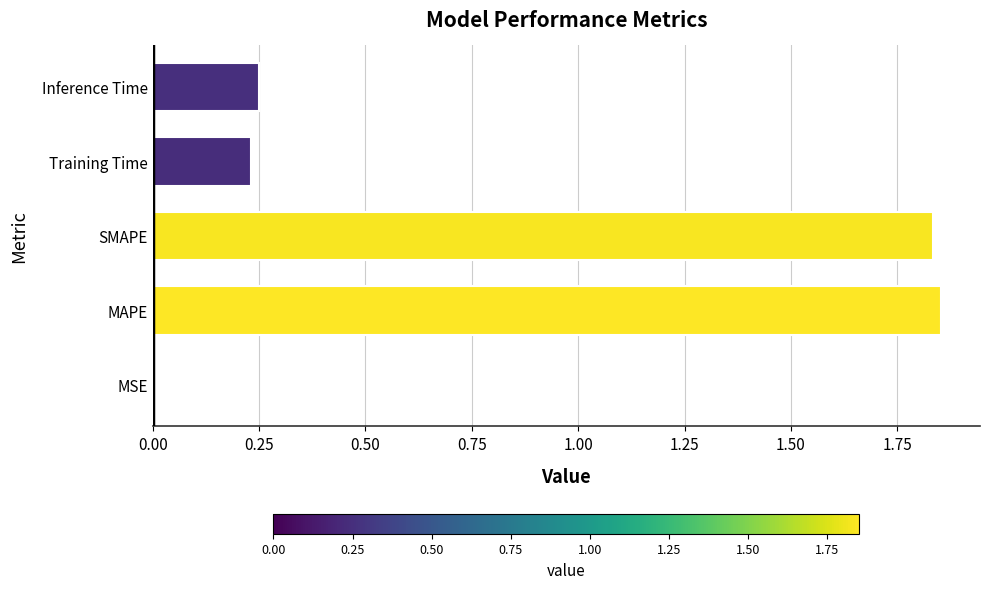

Does the chart contain stacked bars?

No